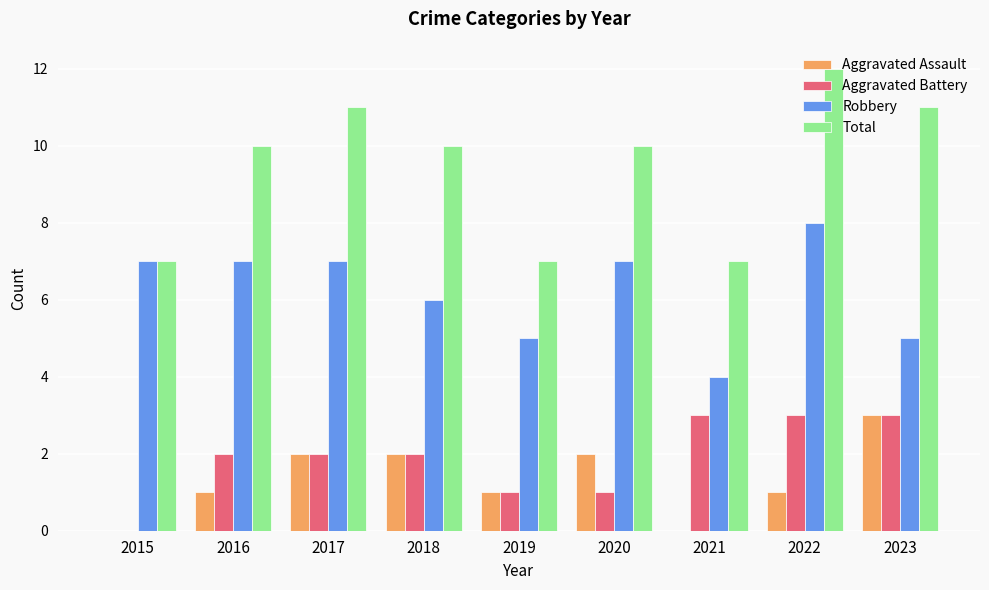

Does the chart contain stacked bars?

No